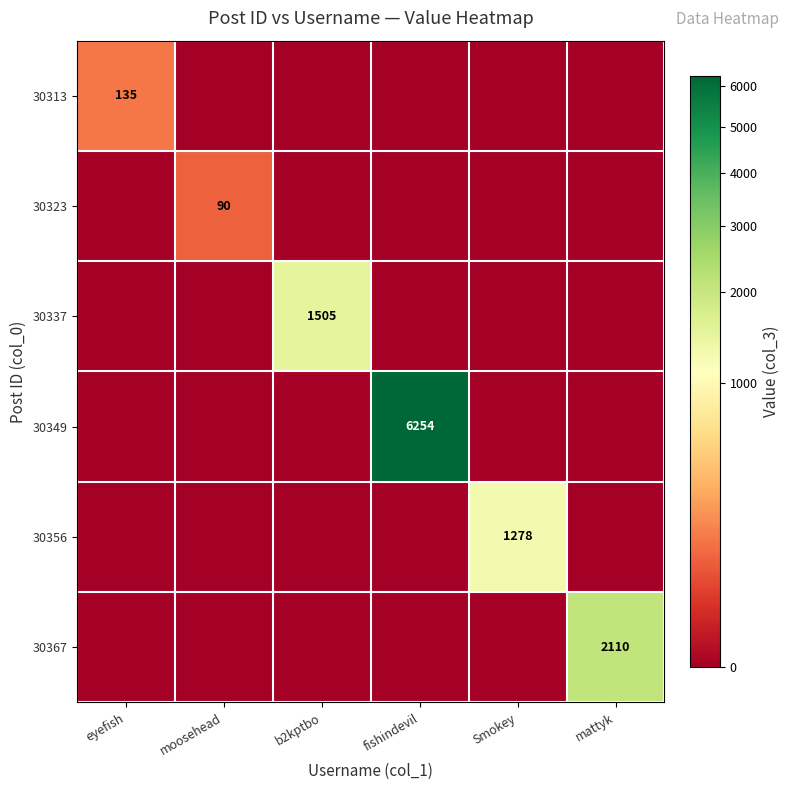

Which has a higher value, moosehead or eyefish?

eyefish